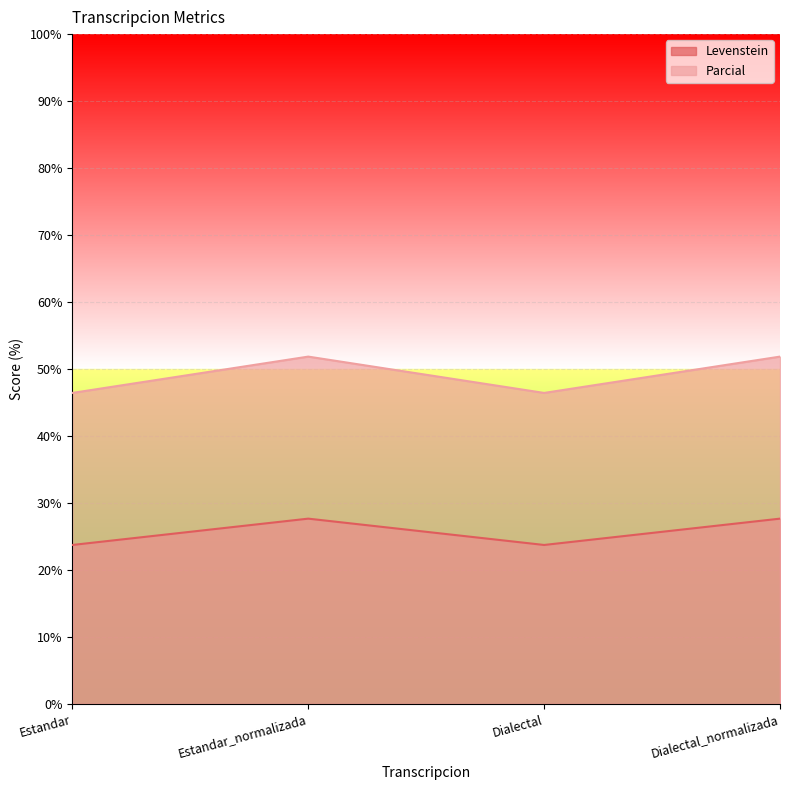

How many distinct data groups are displayed?

2